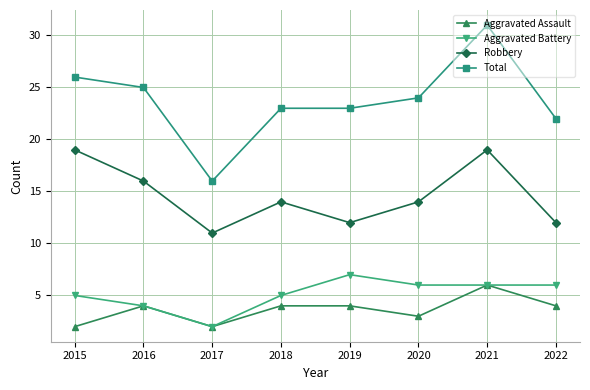

What is the average value of the Aggravated Assault series?

4